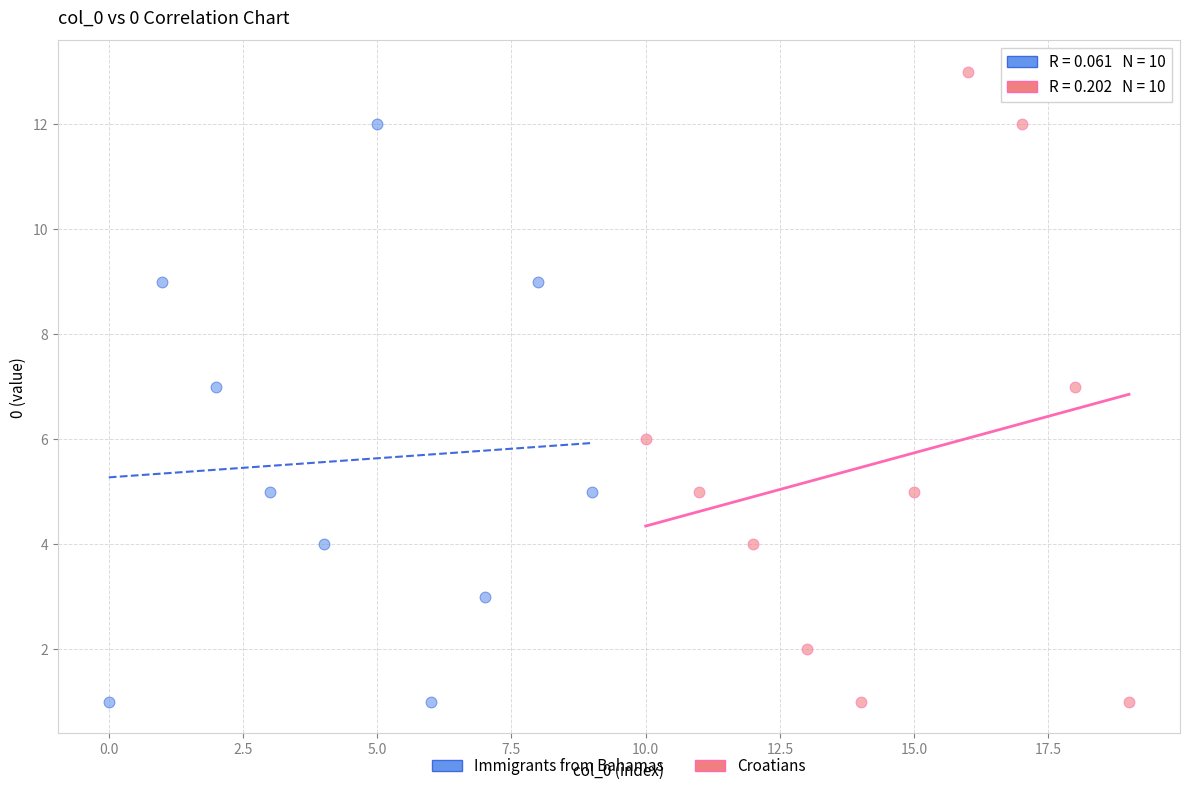

Which series contains the highest Y value?

Croatians